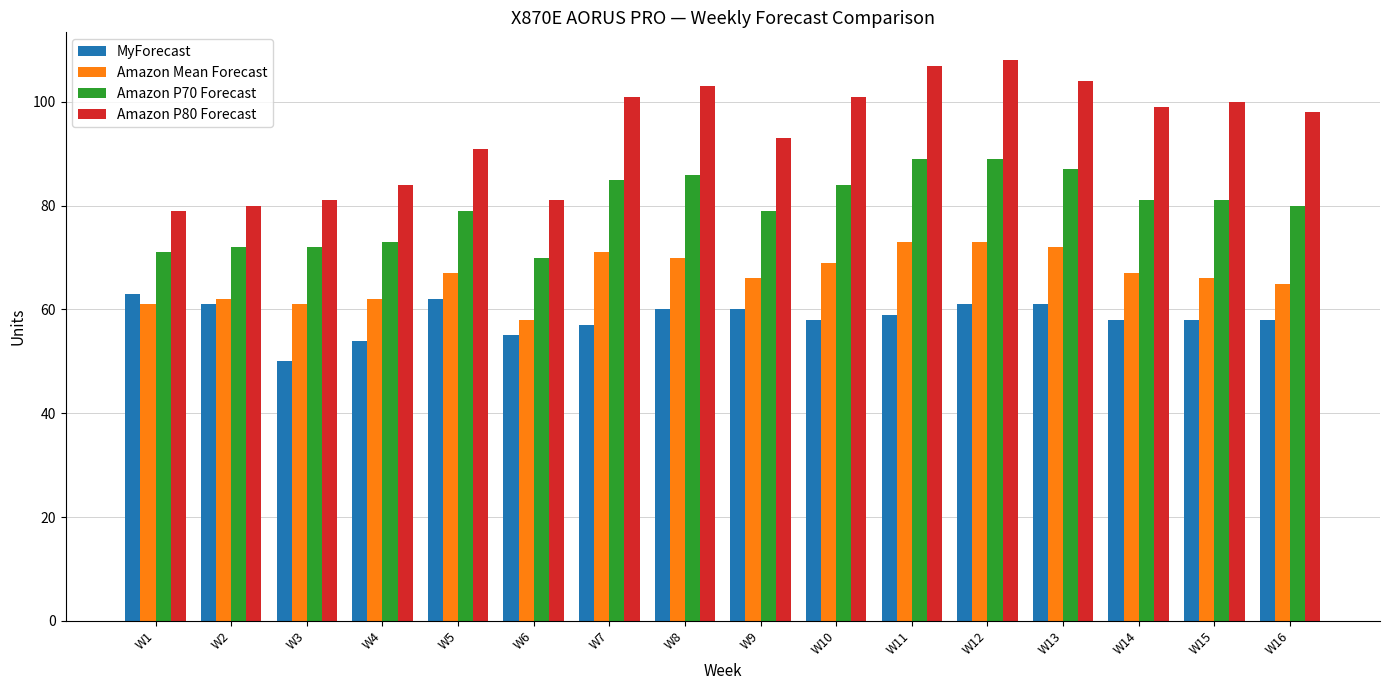

Which series has the widest spread of values?

Amazon P80 Forecast